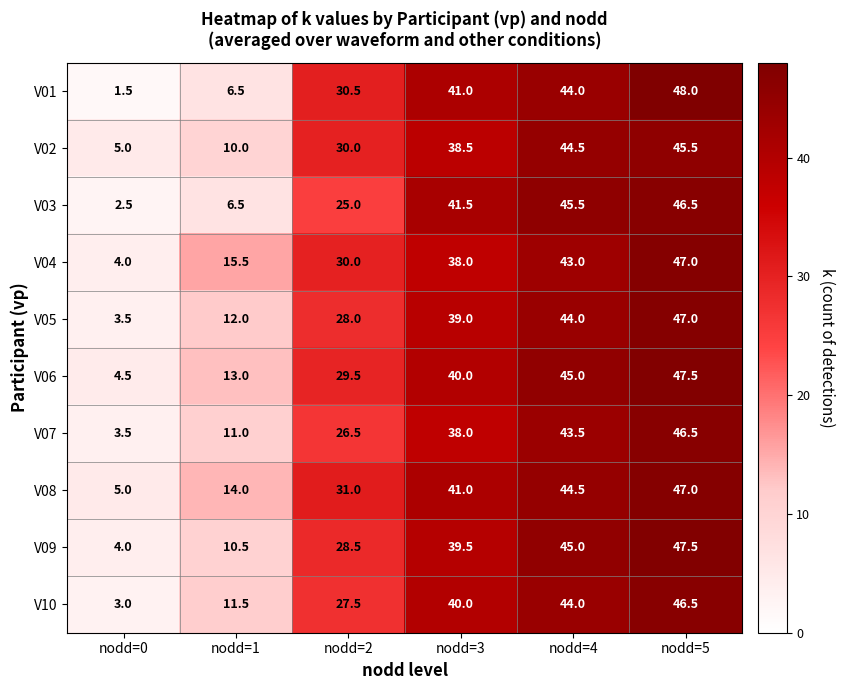

How many series are shown in this chart?

10